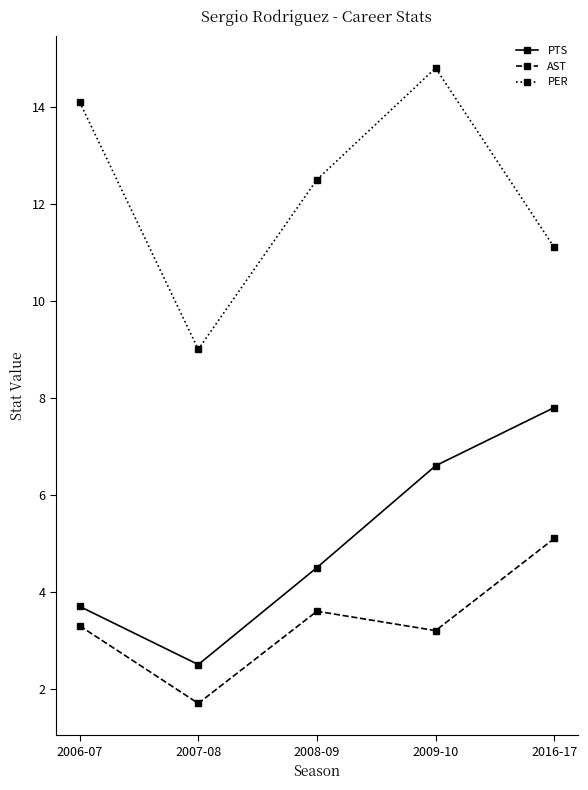

What position from the left is 2008-09?

3